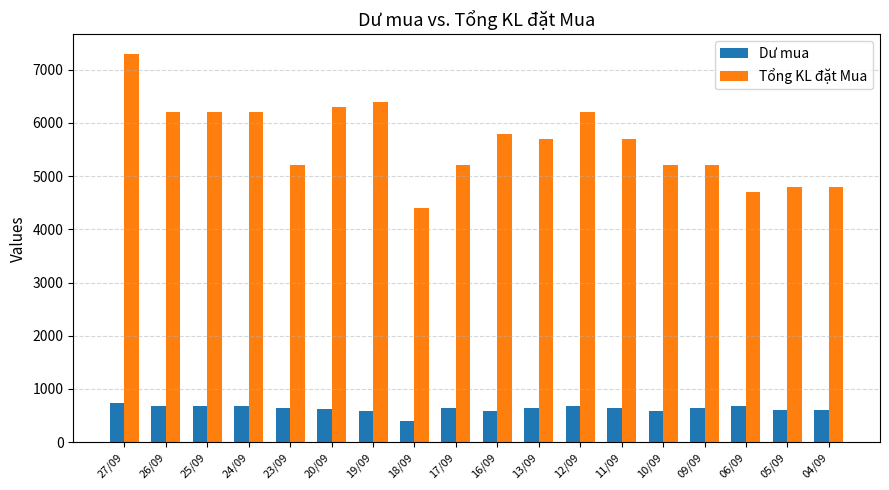

The value of Tổng KL đặt Mua at 23/09 is 5200. True or false?

True